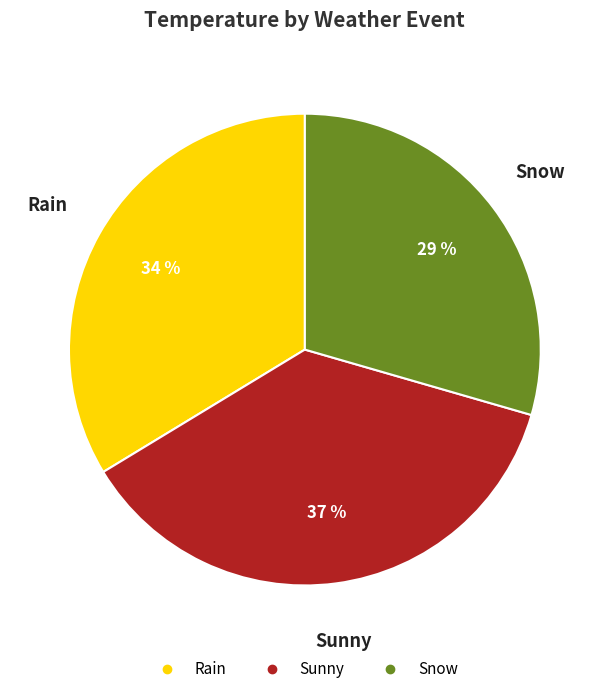

Which slice is the largest?

Sunny